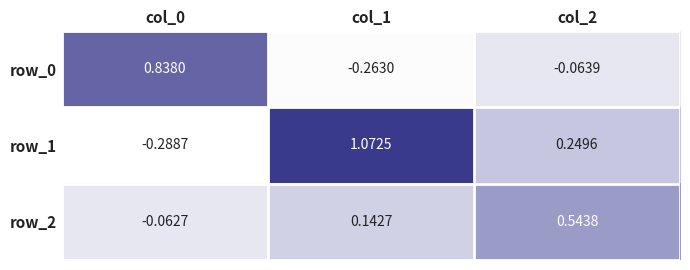

What is the difference between the highest and lowest values at col_1?

1.3